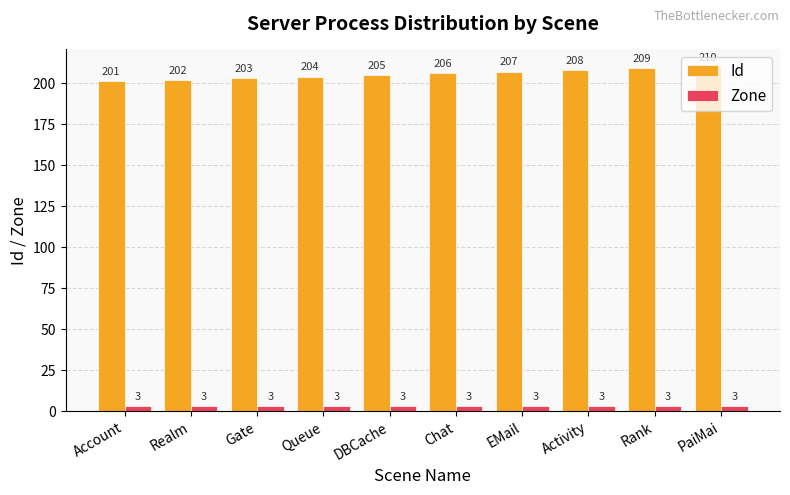

Rank the series by their average value, from highest to lowest.

Id, Zone